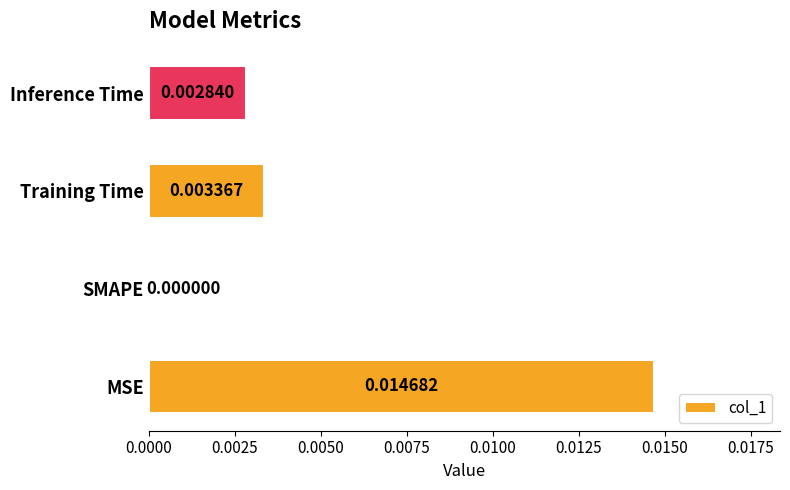

How many data points are above 0?

3